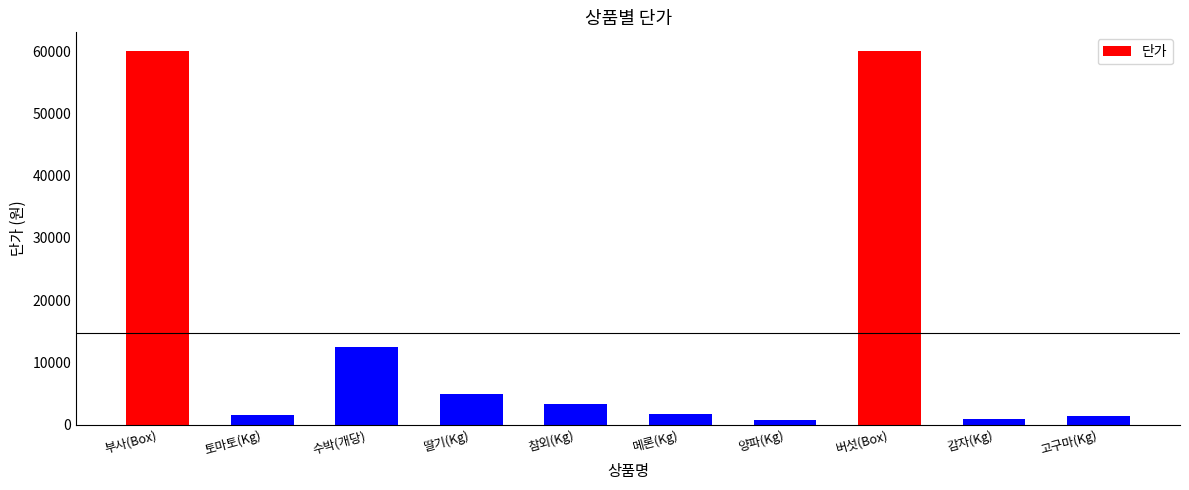

What is the label of the 8th bar from the right?

수박(개당)